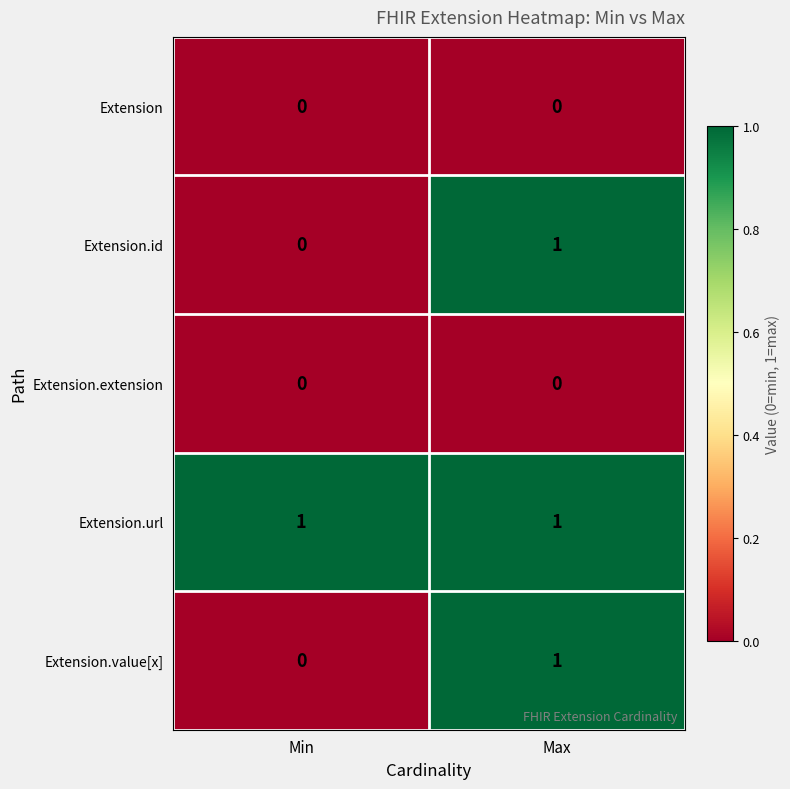

Is it true that Extension.id equals 0 at Max?

False